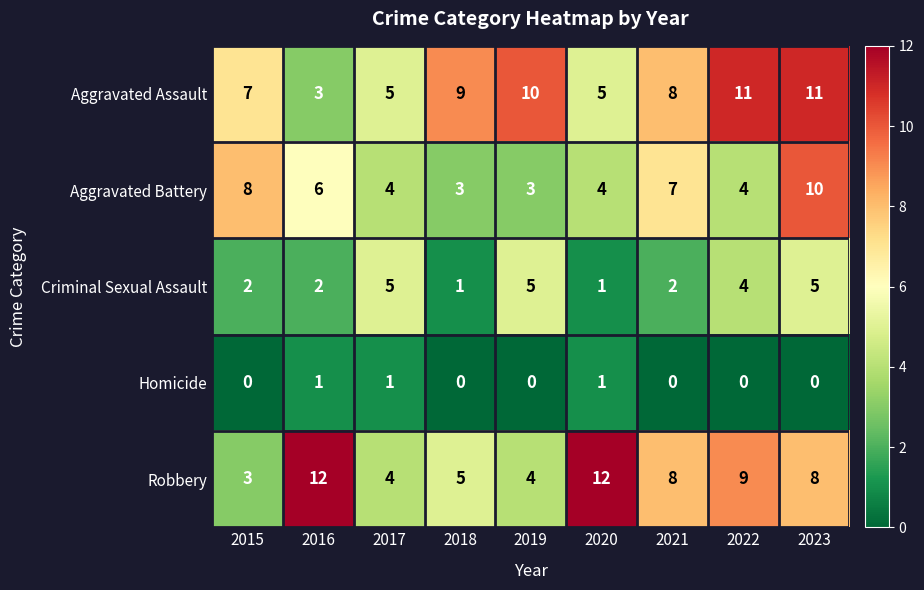

What is the maximum value for Aggravated Assault?

11